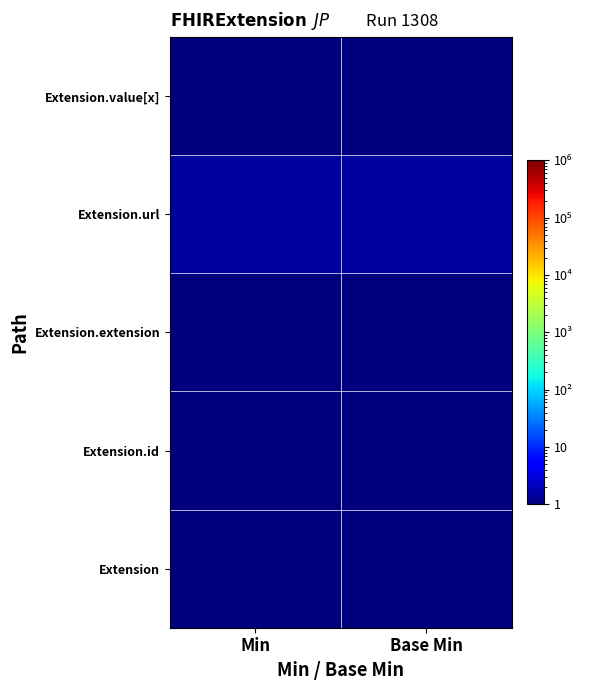

At how many categories does at least one series exceed 0?

2